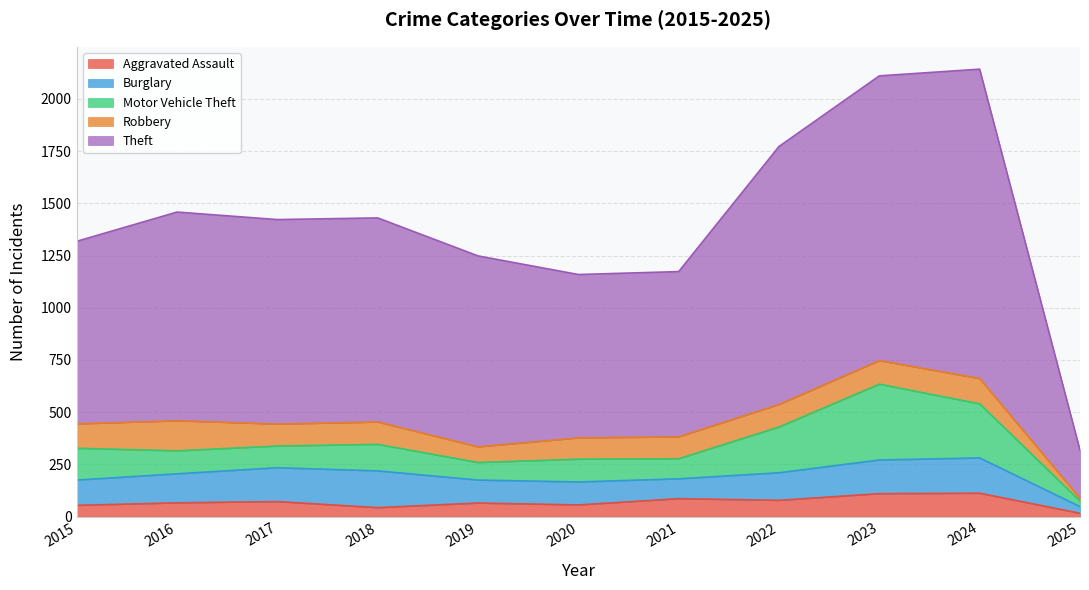

Where is the first local maximum for Aggravated Assault?

2017